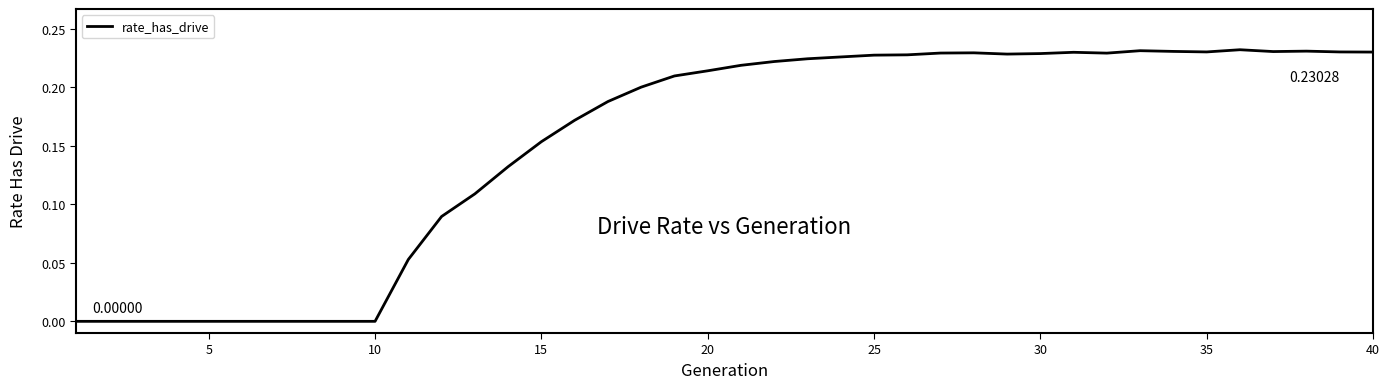

Does the chart display data point markers on the line(s)?

No